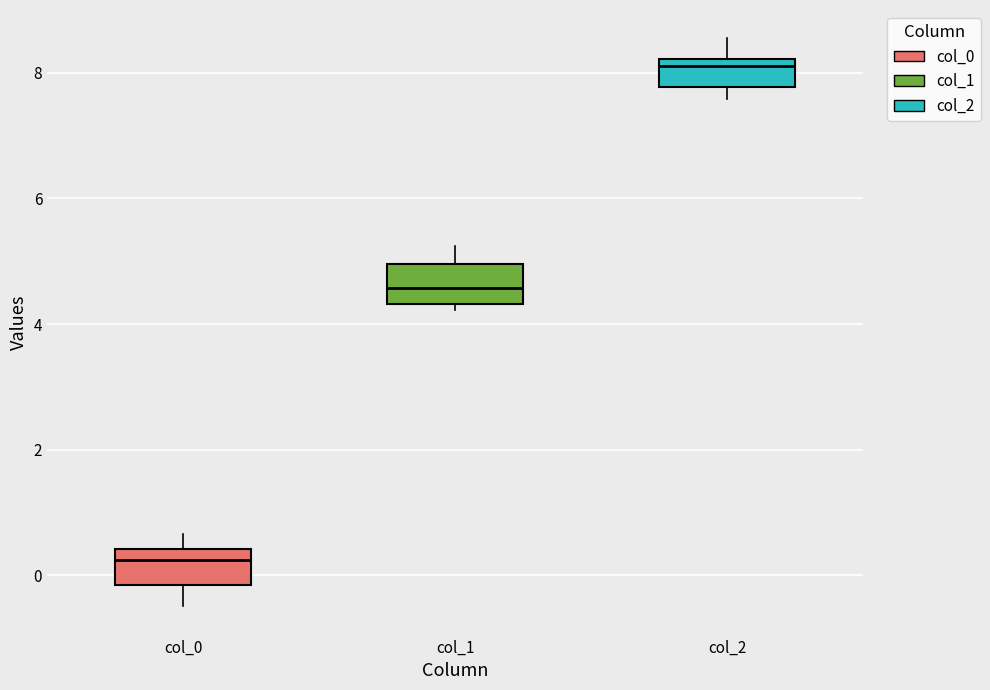

Reading left to right, transcribe this box plot: for each box, give where its median line is, the range the box spans, and where its two whiskers end, as read against the y-axis. The values are not printed on the chart, so give them approximately, as read against the axis.

col_0: median 0.2, box -0.2 to 0.4, whiskers -0.4 to 0.6
col_1: median 4.6, box 4.4 to 5.0, whiskers 4.2 to 5.2
col_2: median 8.2 (just below the box's upper edge), box 7.8 to 8.2, whiskers 7.6 to 8.6